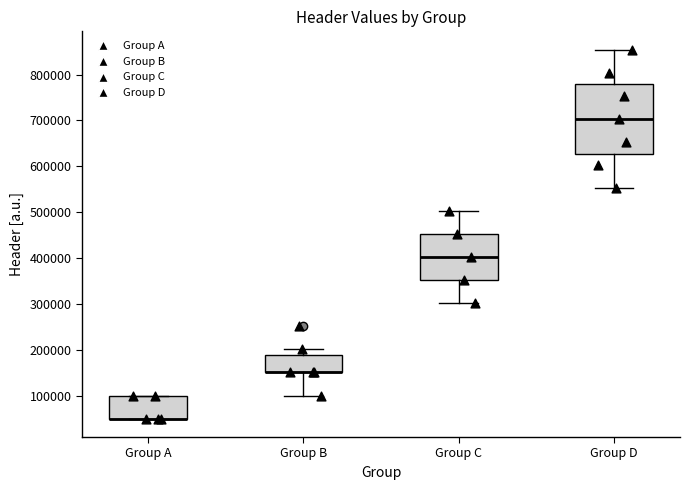

Reading left to right, transcribe this box plot: for each box, give where its median line is, the range the box spans, and where its two whiskers end, as read against the y-axis. The values are not printed on the chart, so give them approximately, as read against the axis.

Group A: median 50000 (drawn on the box's lower edge), box 50000 to 100000, whiskers 50000 to 100000
Group B: median 150000 (drawn on the box's lower edge), box 150000 to 190000, whiskers 100000 to 200000
Group C: median 400000, box 350000 to 450000, whiskers 300000 to 500000
Group D: median 700000, box 630000 to 780000, whiskers 550000 to 850000